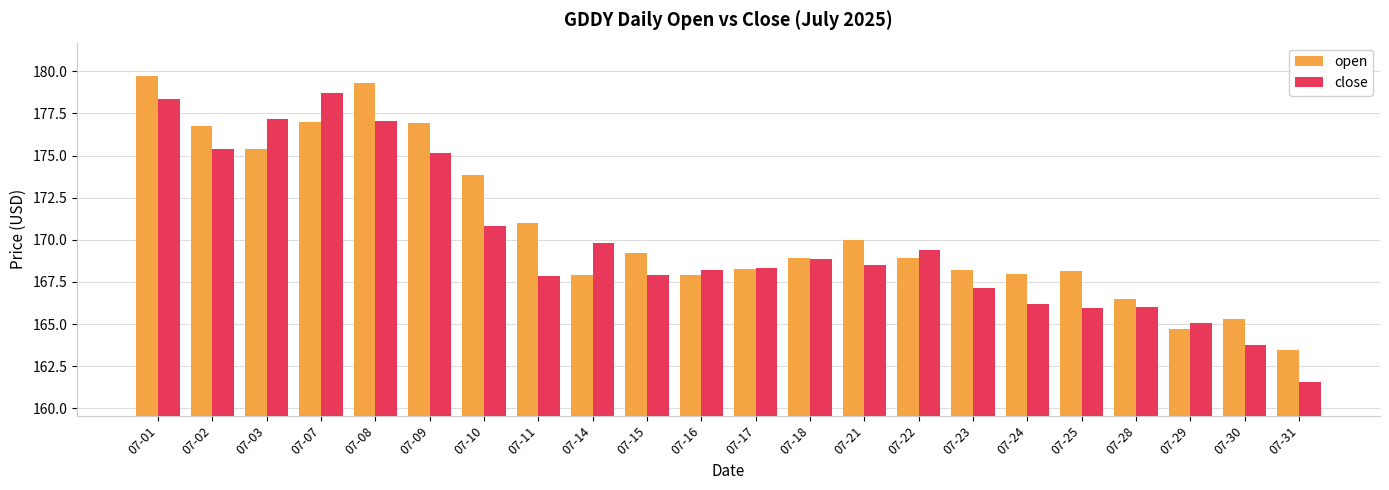

The value of open at 07-07 is 312.4. True or false?

False